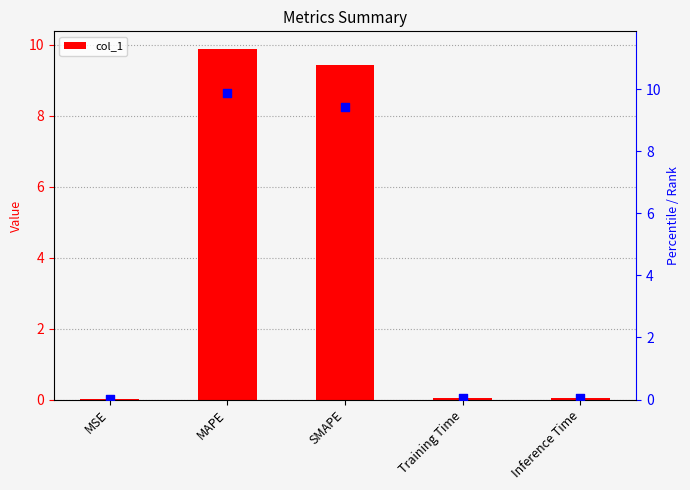

Which series has the largest total across all categories?

col_1